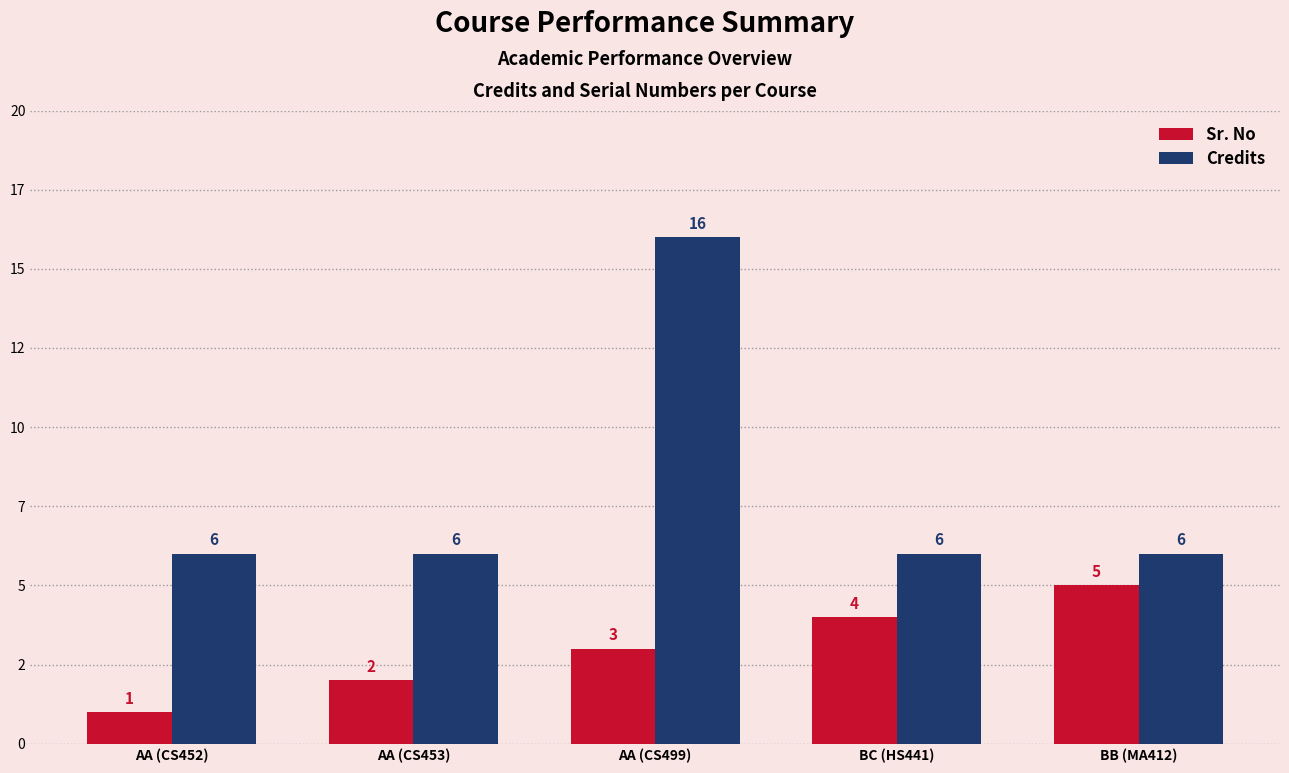

Is it true that Credits equals 3 at BB (MA412)?

False